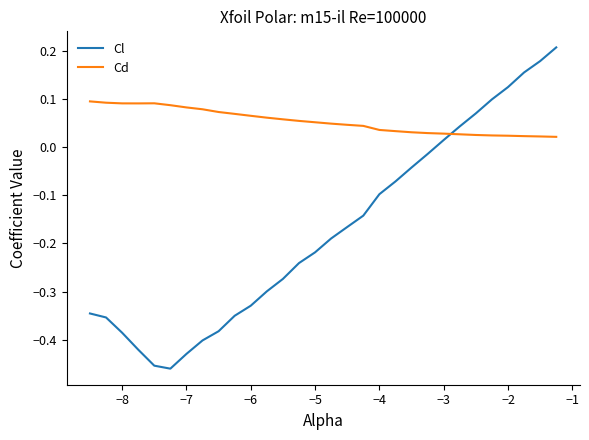

Which series has the largest range (max minus min)?

Cl